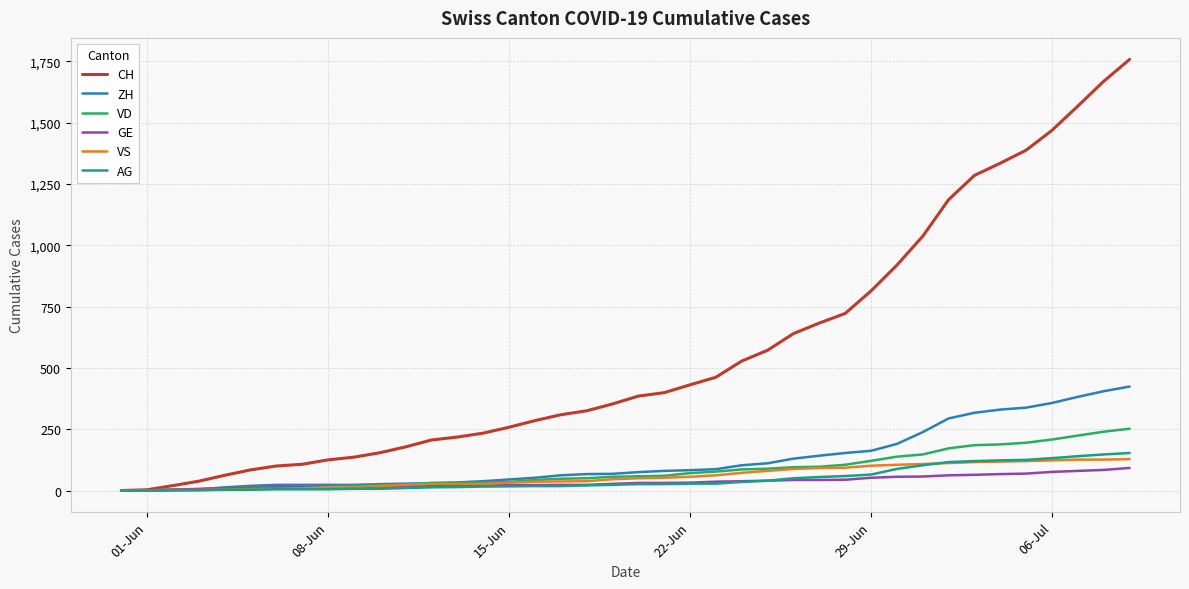

Which series has the widest spread of values?

CH